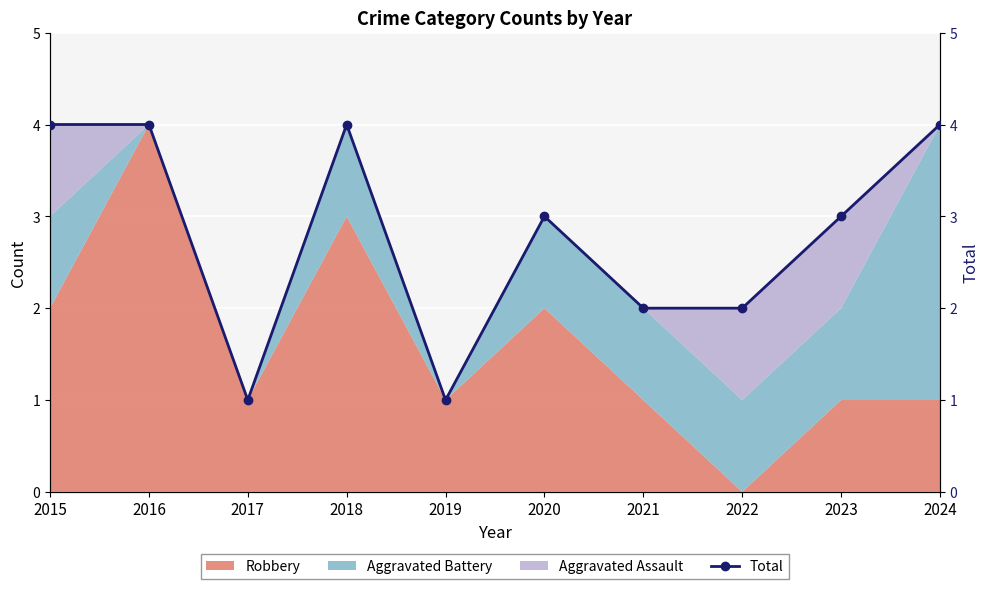

What is the ratio of the value at 2018 to the value at 2024?

1.0